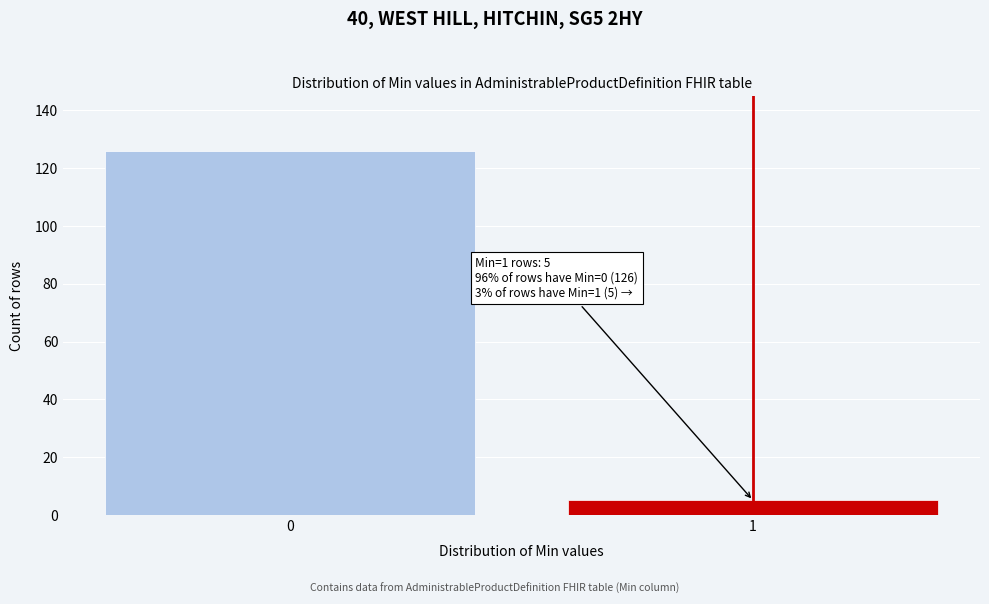

Reading left to right, what are all the values shown in this chart?

126	5